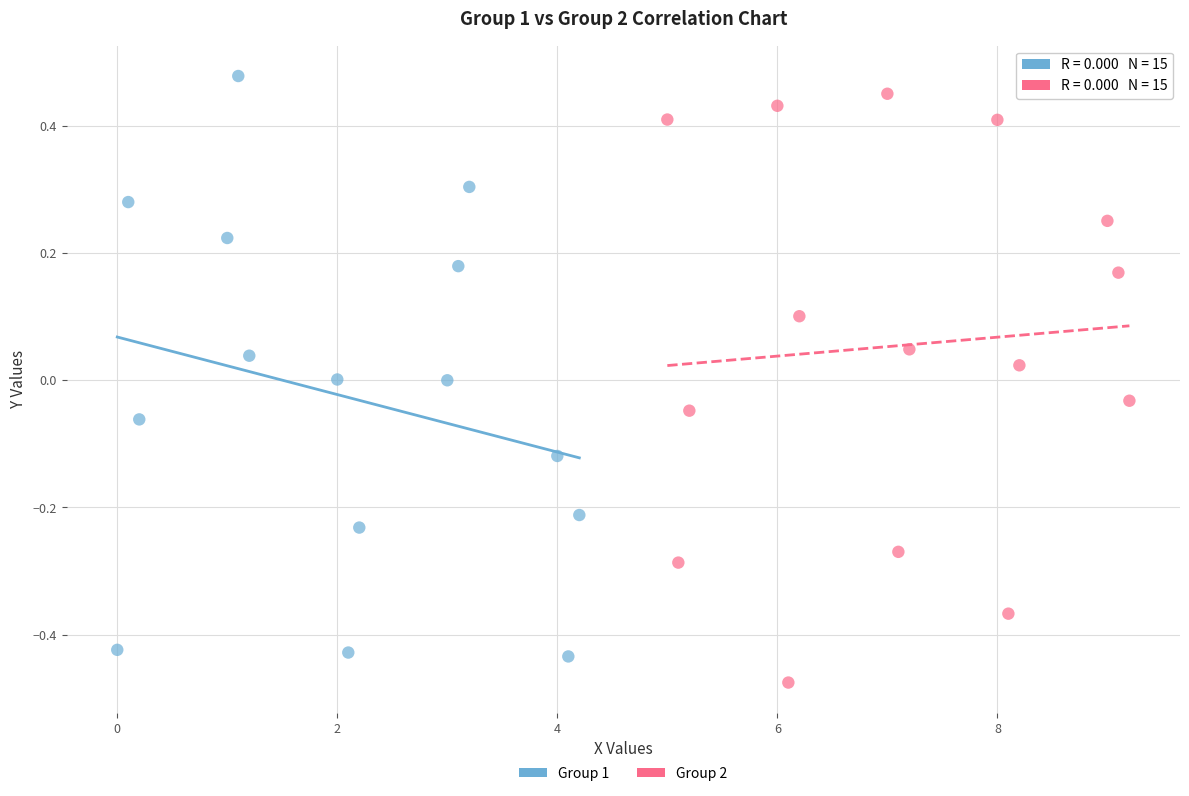

What are all the series names shown in the legend?

Group 1, Group 2